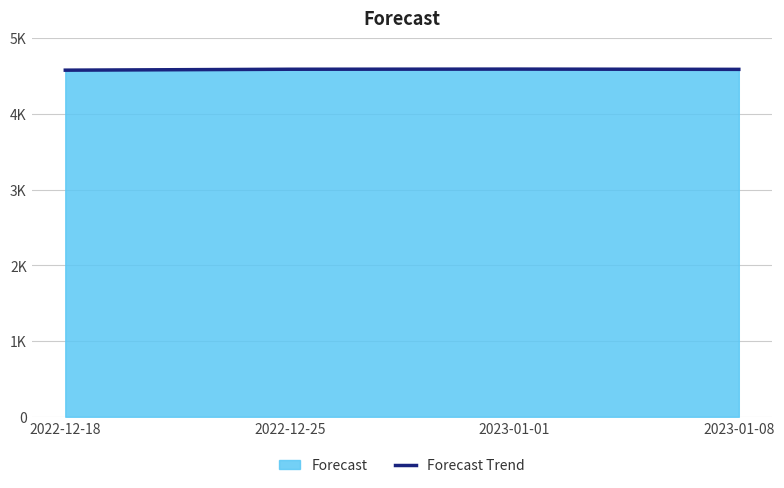

True or false: the data shows 6826.1 at 2022-12-18.

False